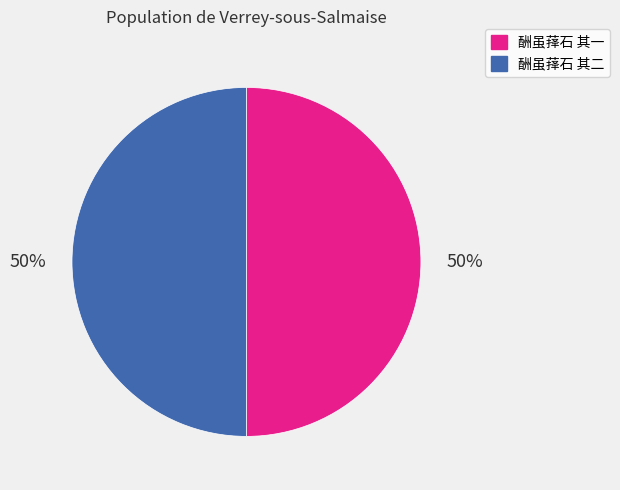

Is the sum of 酬虽萚石 其一 and 酬虽萚石 其二 greater than half?

Yes